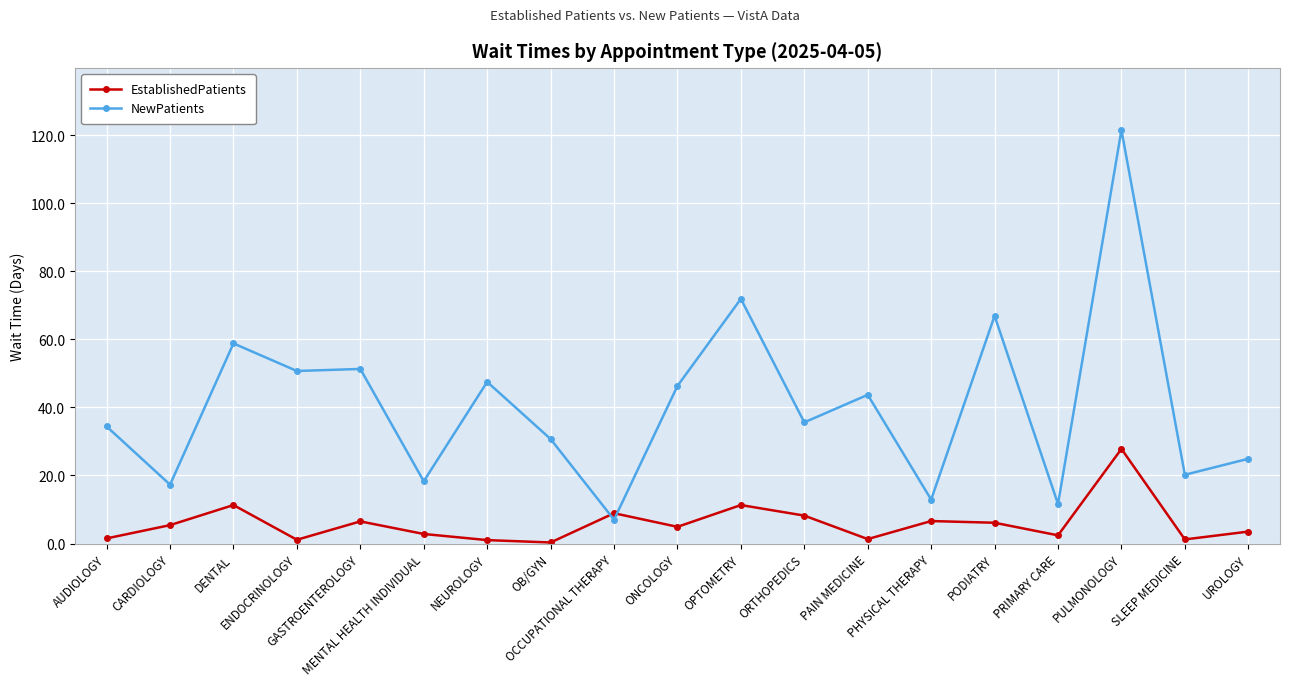

Between which two adjacent categories do EstablishedPatients and NewPatients first intersect?

OB/GYN and OCCUPATIONAL THERAPY